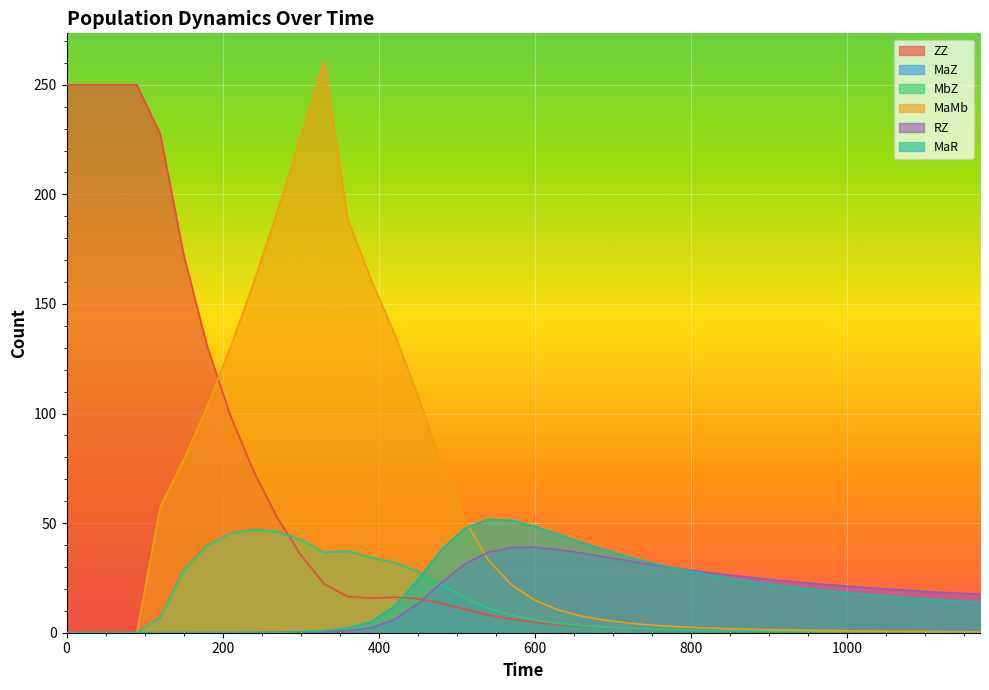

In MaZ, how many points are higher than both neighbors (excluding endpoints)?

2